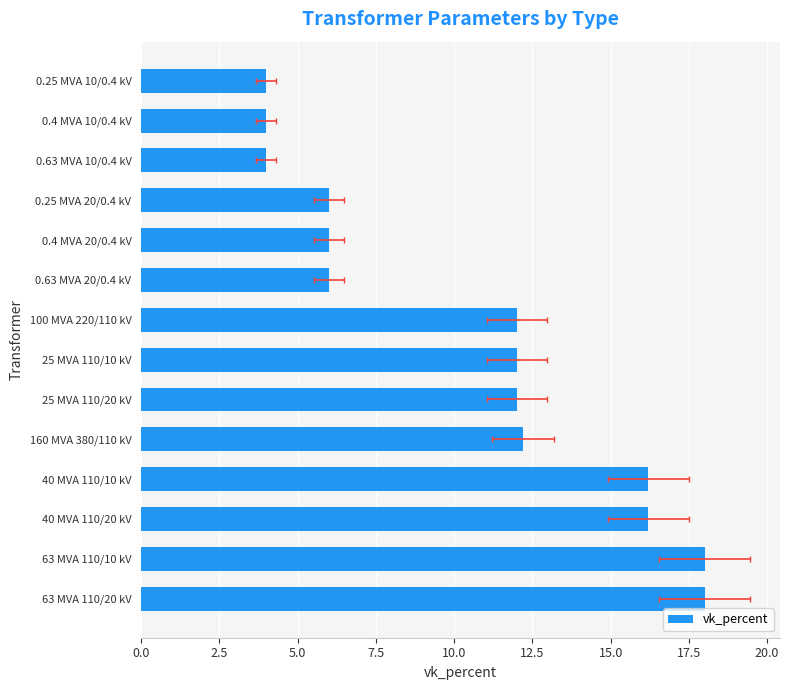

Reading left to right, extract all data points from this chart.

18.0	18.0	16.2	16.2	12.2	12.0	12.0	12.0	6.0	6.0	6.0	4.0	4.0	4.0